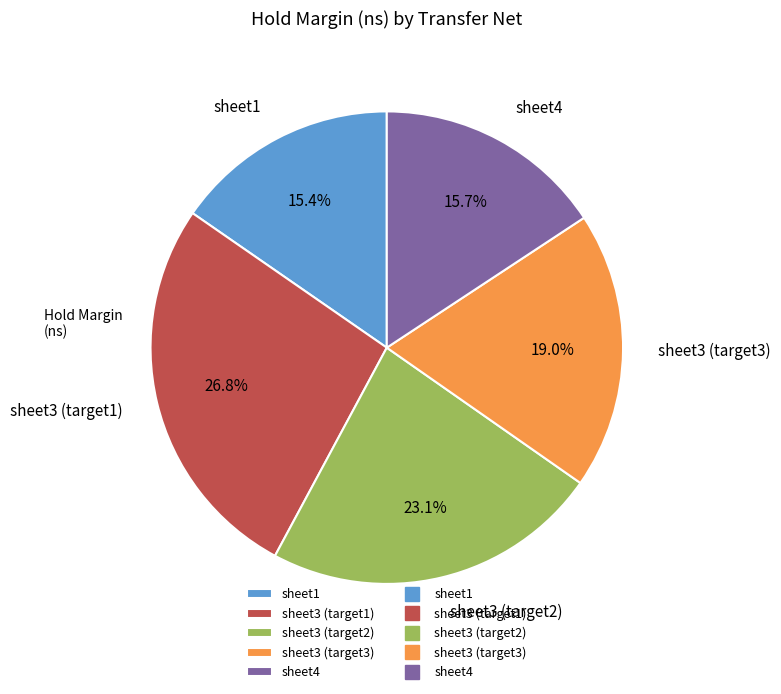

Which has a higher value, sheet1 or sheet3 (target2)?

sheet3 (target2)